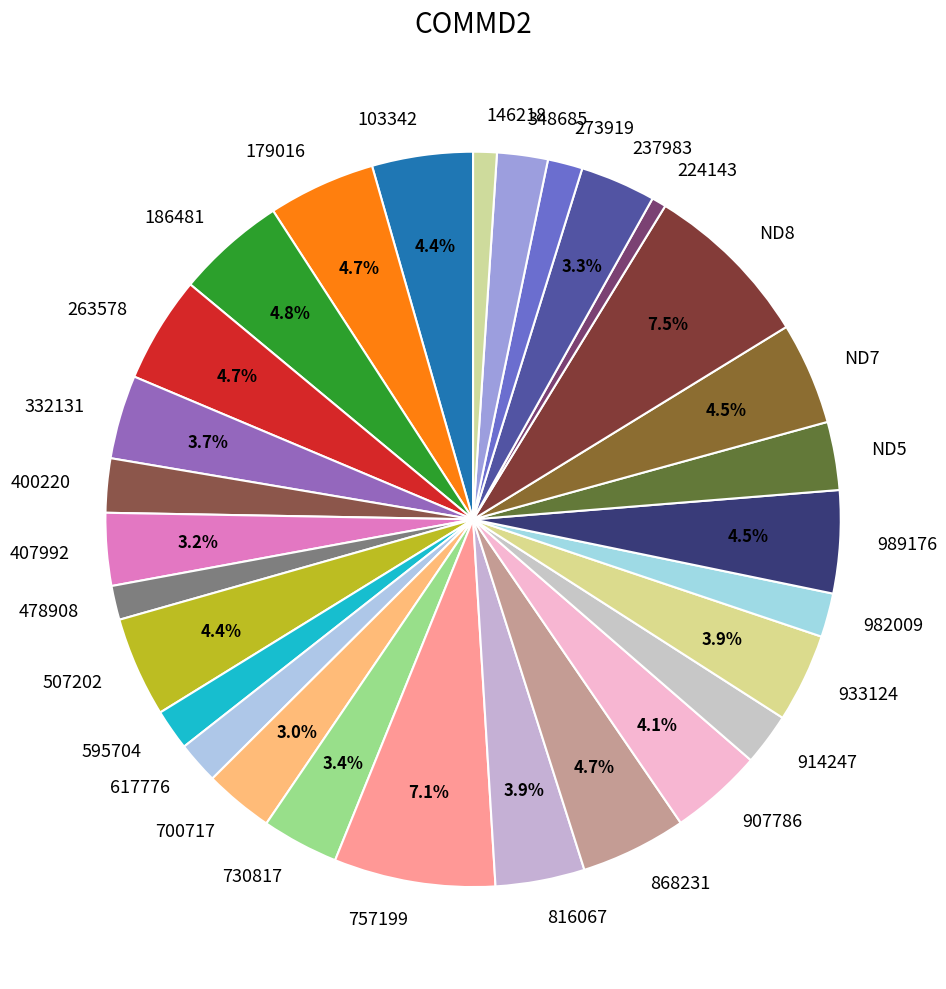

Is the sum of 700717 and 332131 greater than half?

No